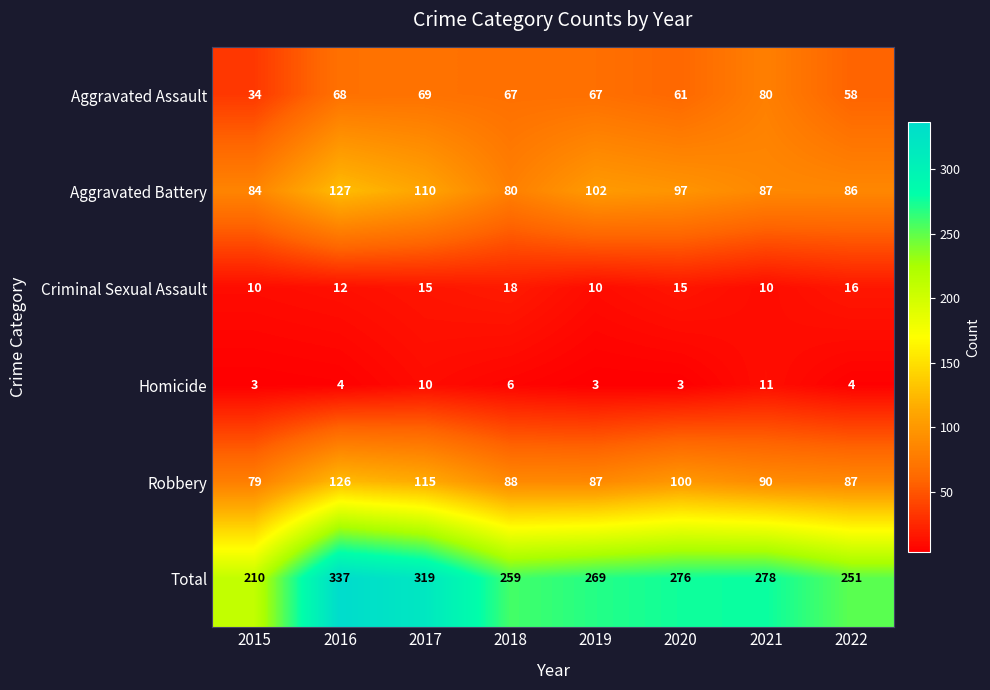

List the series in order of their peak value, highest first.

Total, Aggravated Battery, Robbery, Aggravated Assault, Criminal Sexual Assault, Homicide